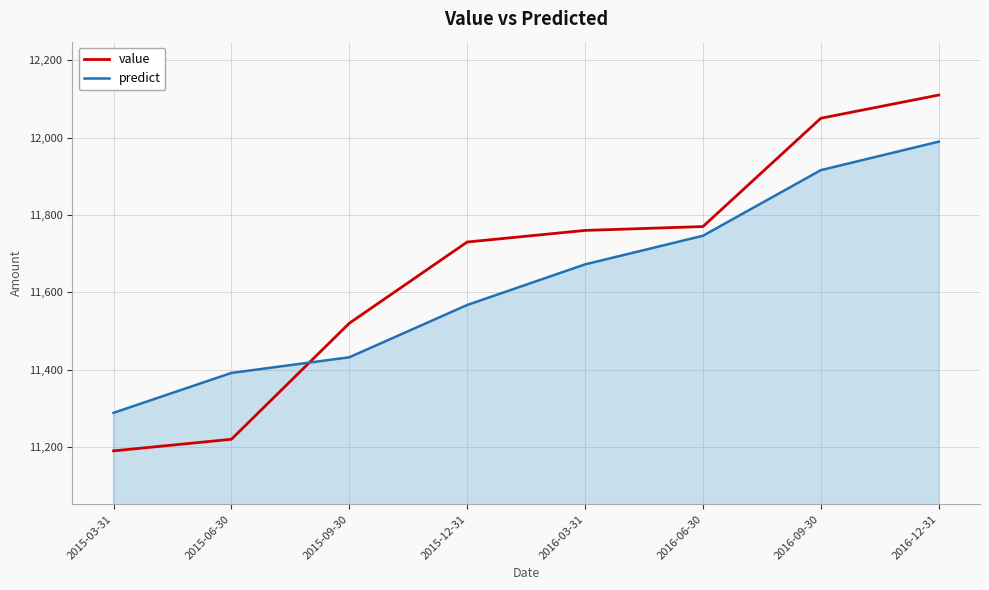

Reading left to right, extract all data points from this chart.

value: 11190.0	11220.0	11520.0	11730.0	11760.0	11770.0	12050.0	12110.0
predict: 11288.4	11391.5	11432.0	11567.2	11672.2	11746.2	11915.8	11989.5